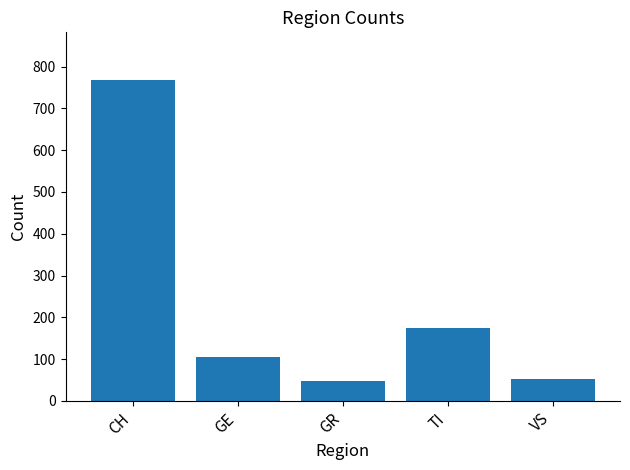

What position from the left is VS?

5